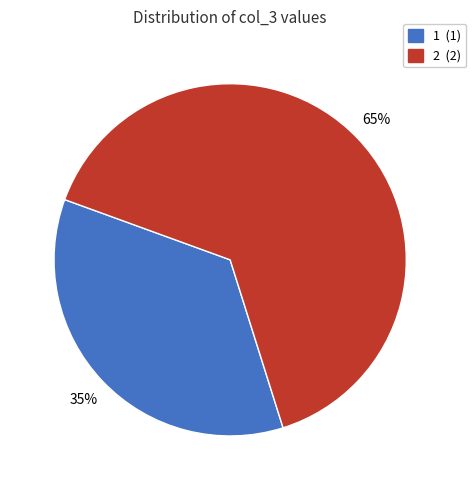

Is there any slice that represents more than half of the pie?

Yes